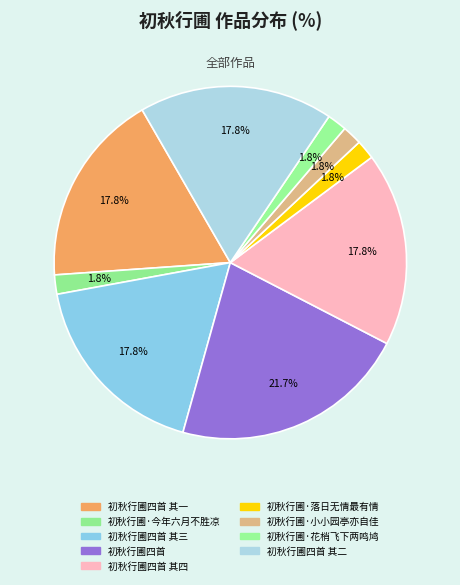

How many segments does this pie chart have?

9